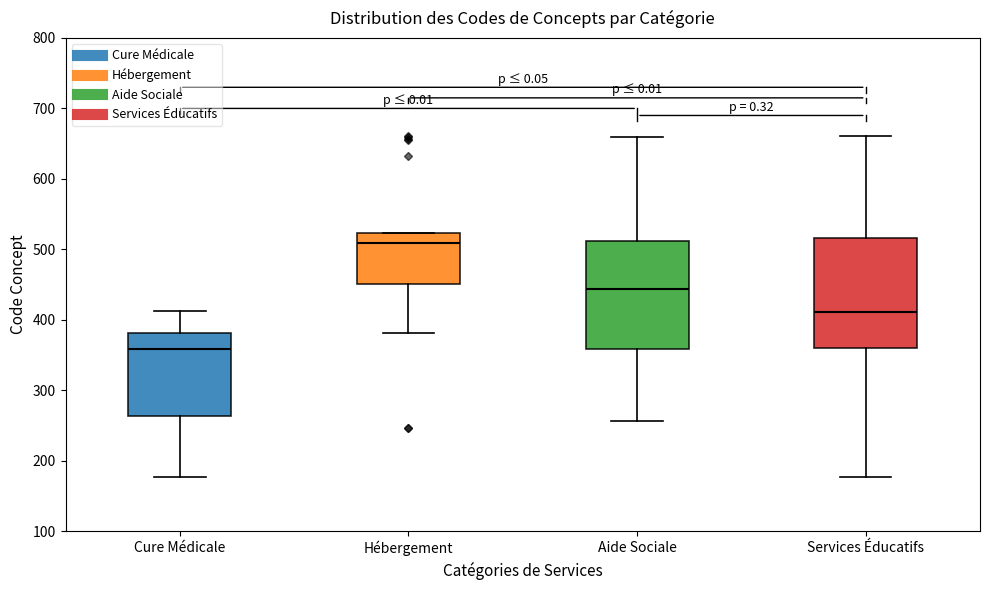

Reading left to right, transcribe this box plot: for each box, give where its median line is, the range the box spans, and where its two whiskers end, as read against the y-axis. The values are not printed on the chart, so give them approximately, as read against the axis.

Cure Médicale: median 360, box 260 to 380, whiskers 180 to 410
Hébergement: median 510, box 450 to 520, whiskers 380 to 520
Aide Sociale: median 440, box 360 to 510, whiskers 260 to 660
Services Éducatifs: median 410, box 360 to 520, whiskers 180 to 660